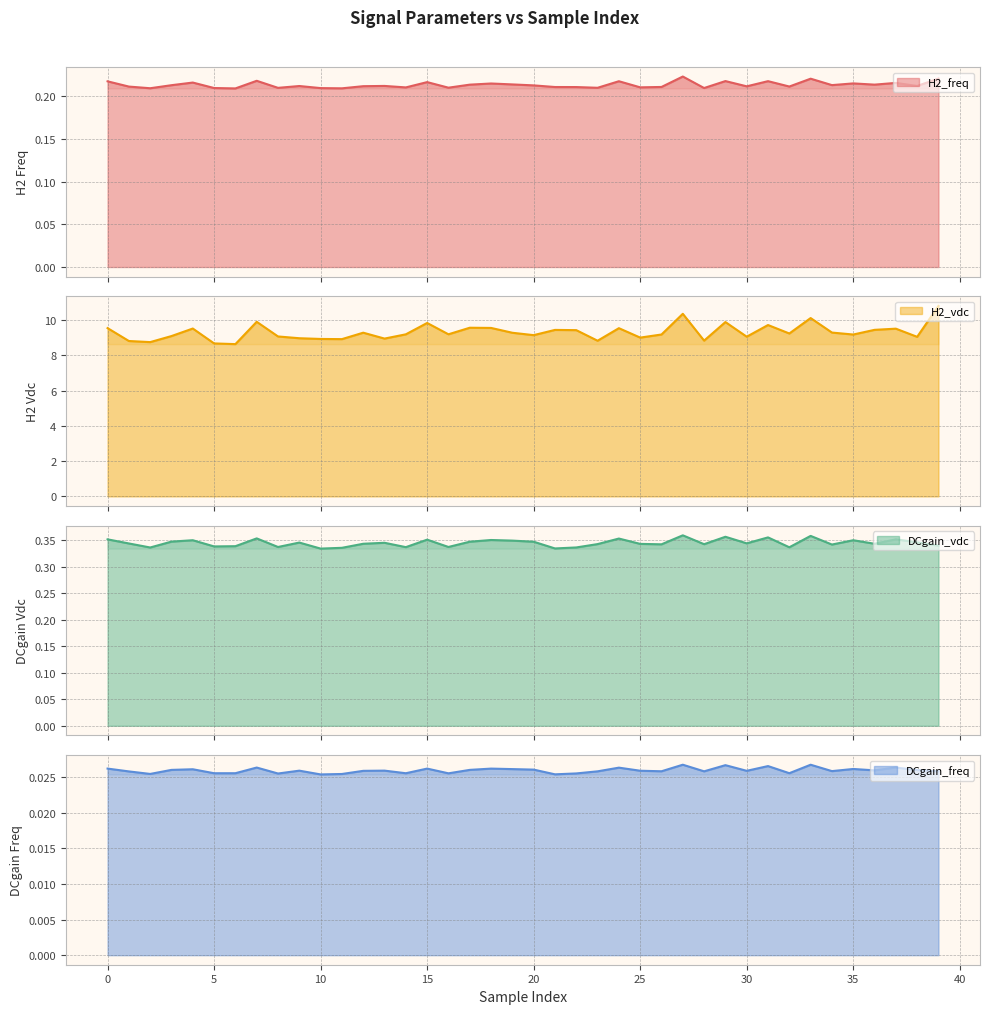

List the labels in order of DCgain_vdc value, smallest first.

10, 21, 11, 2, 22, 32, 14, 8, 16, 5, 6, 39, 34, 26, 28, 23, 25, 12, 36, 1, 30, 13, 9, 38, 20, 17, 3, 19, 35, 4, 18, 15, 0, 37, 24, 7, 31, 29, 33, 27